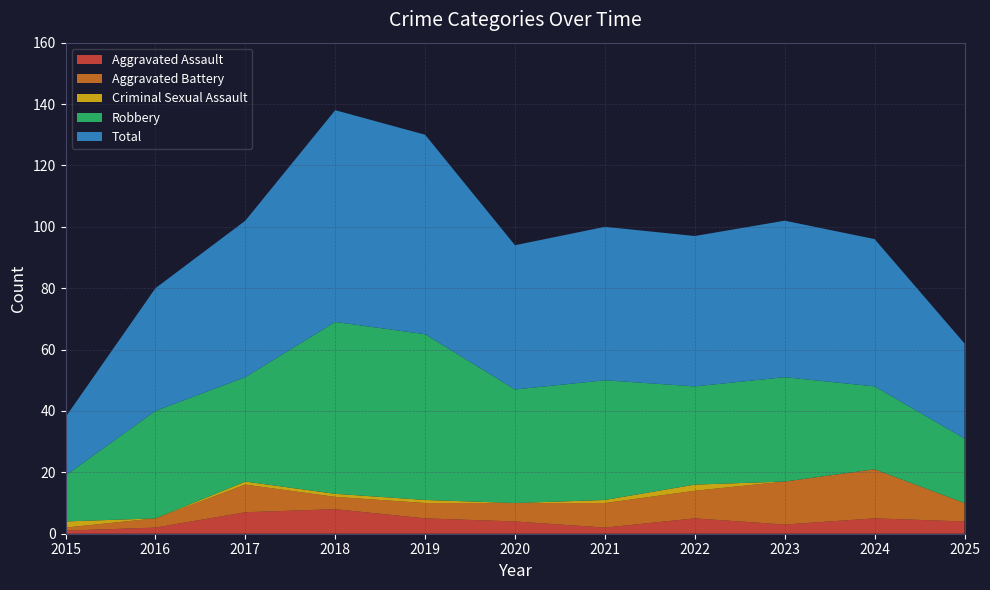

Reading left to right, extract all data points from this chart.

Aggravated Assault: 2015=1	2016=2	2017=7	2018=8	2019=5	2020=4	2021=2	2022=5	2023=3	2024=5	2025=4
Aggravated Battery: 2015=1	2016=3	2017=9	2018=4	2019=5	2020=6	2021=8	2022=9	2023=14	2024=16	2025=6
Criminal Sexual Assault: 2015=2	2016=0	2017=1	2018=1	2019=1	2020=0	2021=1	2022=2	2023=0	2024=0	2025=0
Robbery: 2015=15	2016=35	2017=34	2018=56	2019=54	2020=37	2021=39	2022=32	2023=34	2024=27	2025=21
Total: 2015=19	2016=40	2017=51	2018=69	2019=65	2020=47	2021=50	2022=49	2023=51	2024=48	2025=31